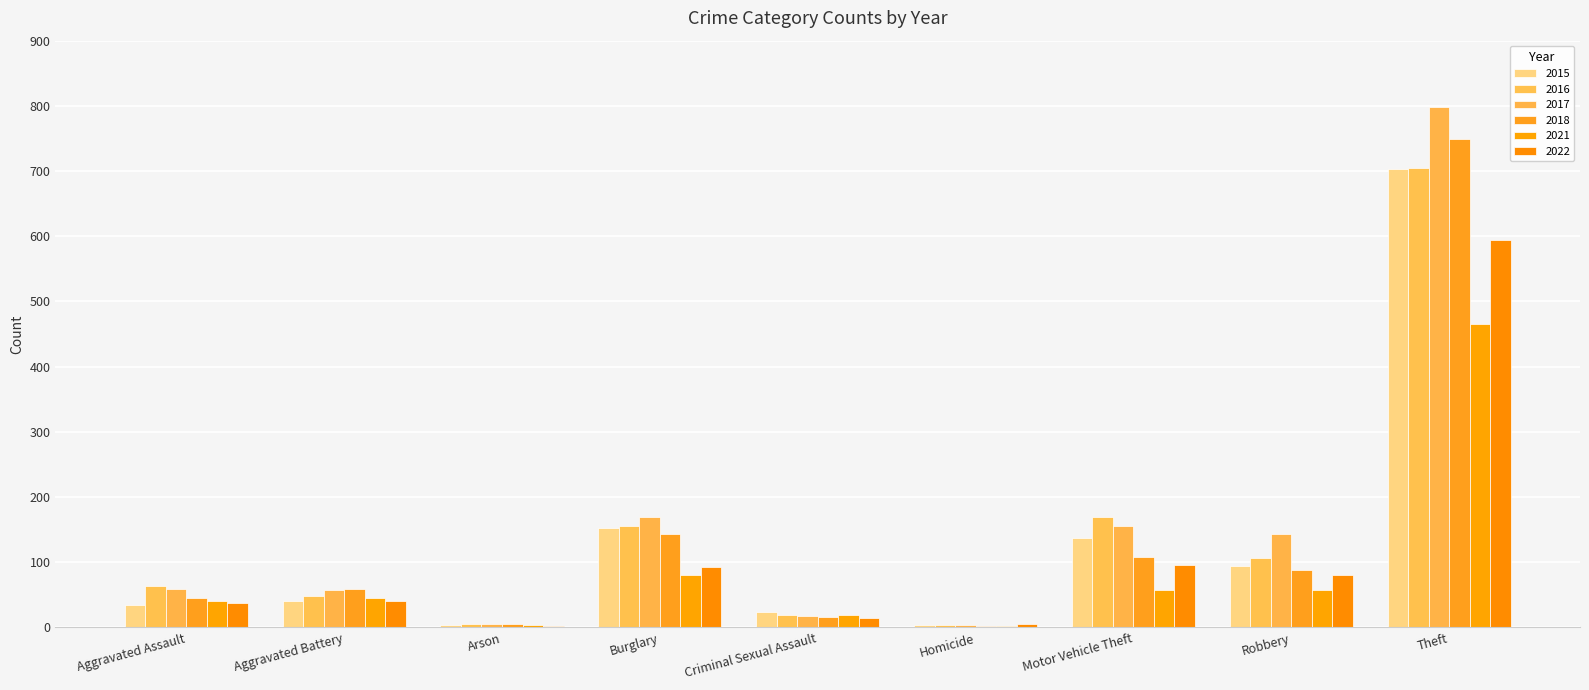

Count the number of data series in this chart.

6